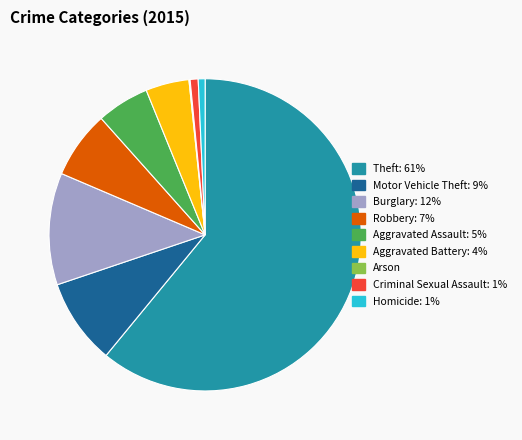

Is there any slice that represents more than half of the pie?

Yes